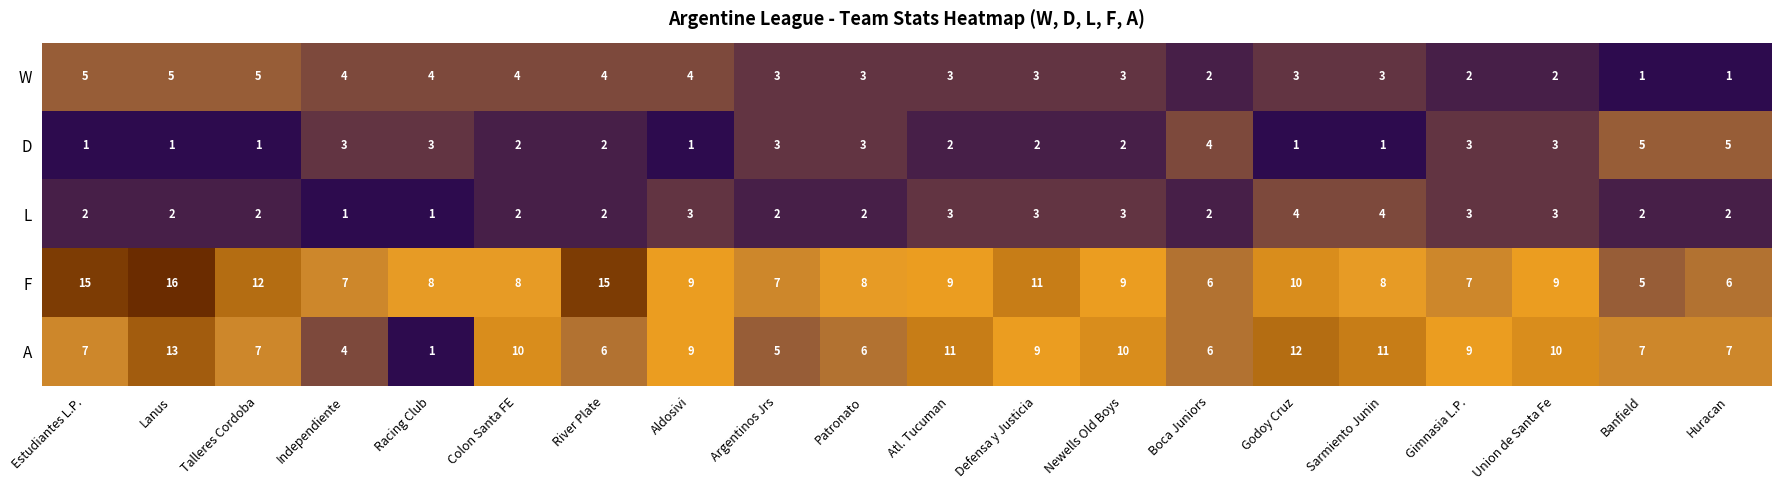

Between Racing Club and Atl. Tucuman, which series saw the biggest shift?

A